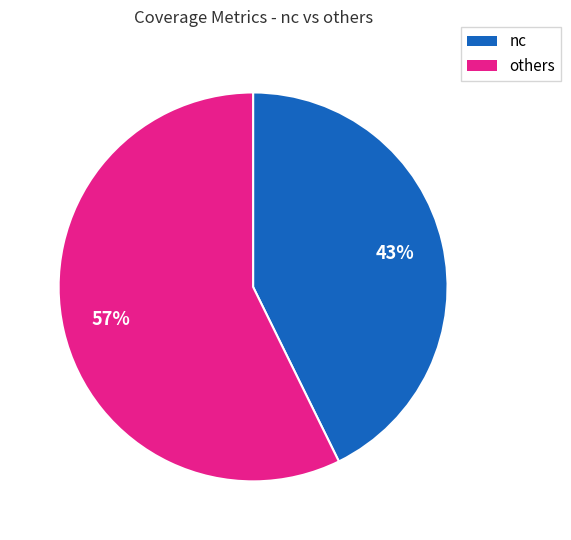

What percentage is the nc slice, to the nearest percent?

43%